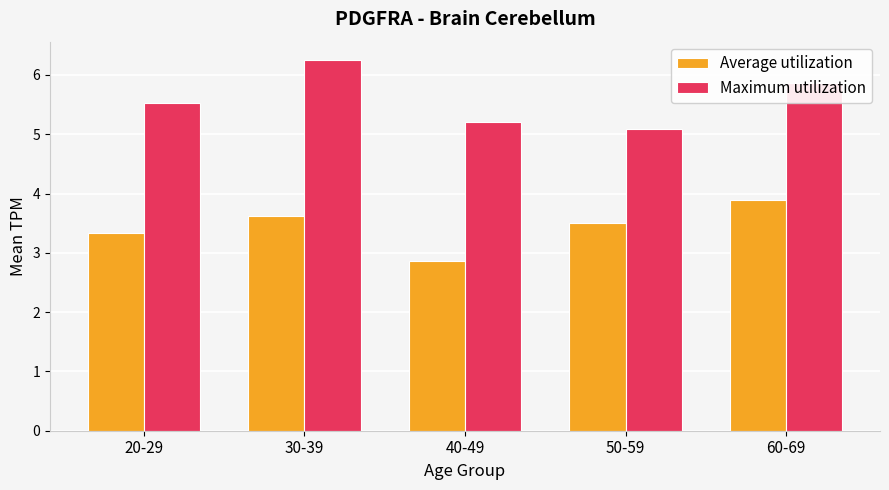

At which category is the sum across all series the highest?

30-39